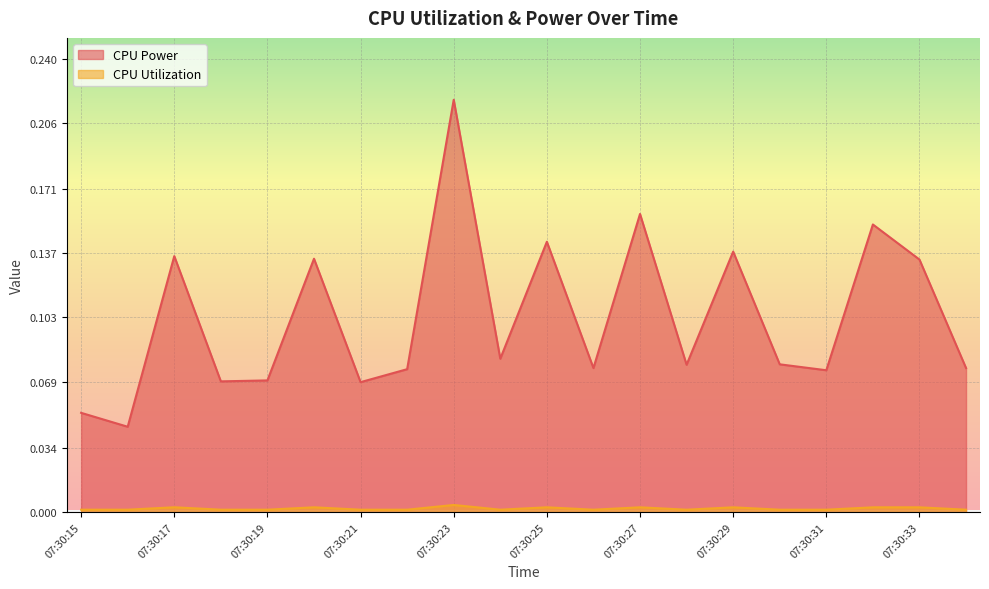

How many interior local valleys does the CPU Power series have?

7